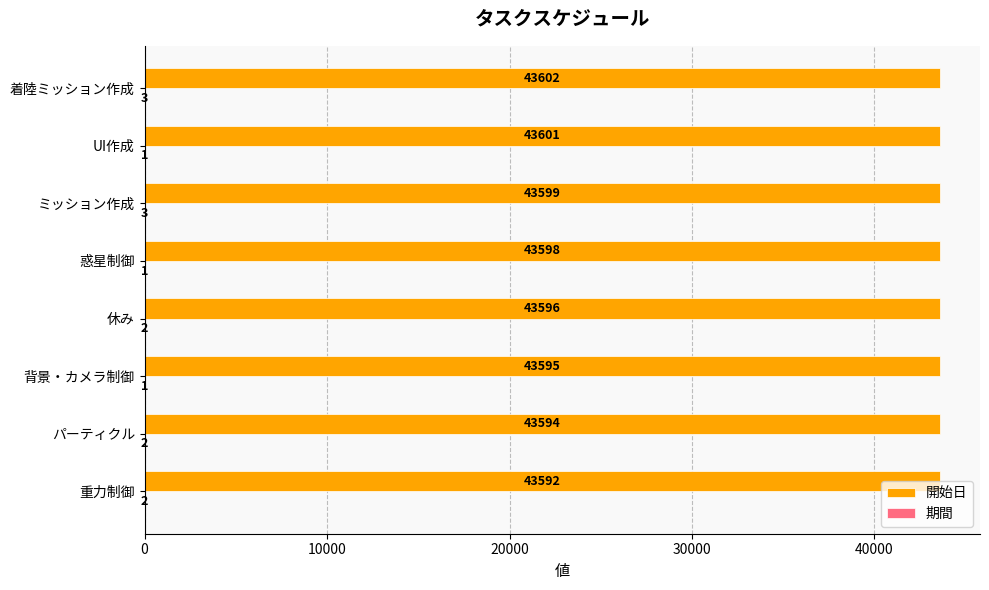

At which category is the sum across all series the highest?

着陸ミッション作成